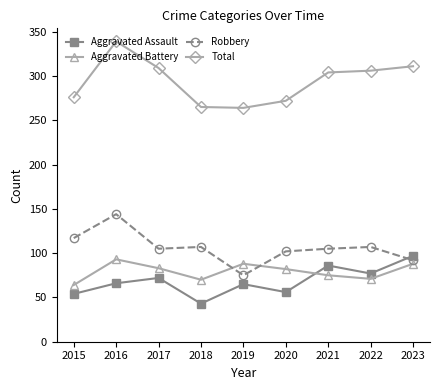

What is the approximate value of Robbery at 2022, to the nearest 10?

110